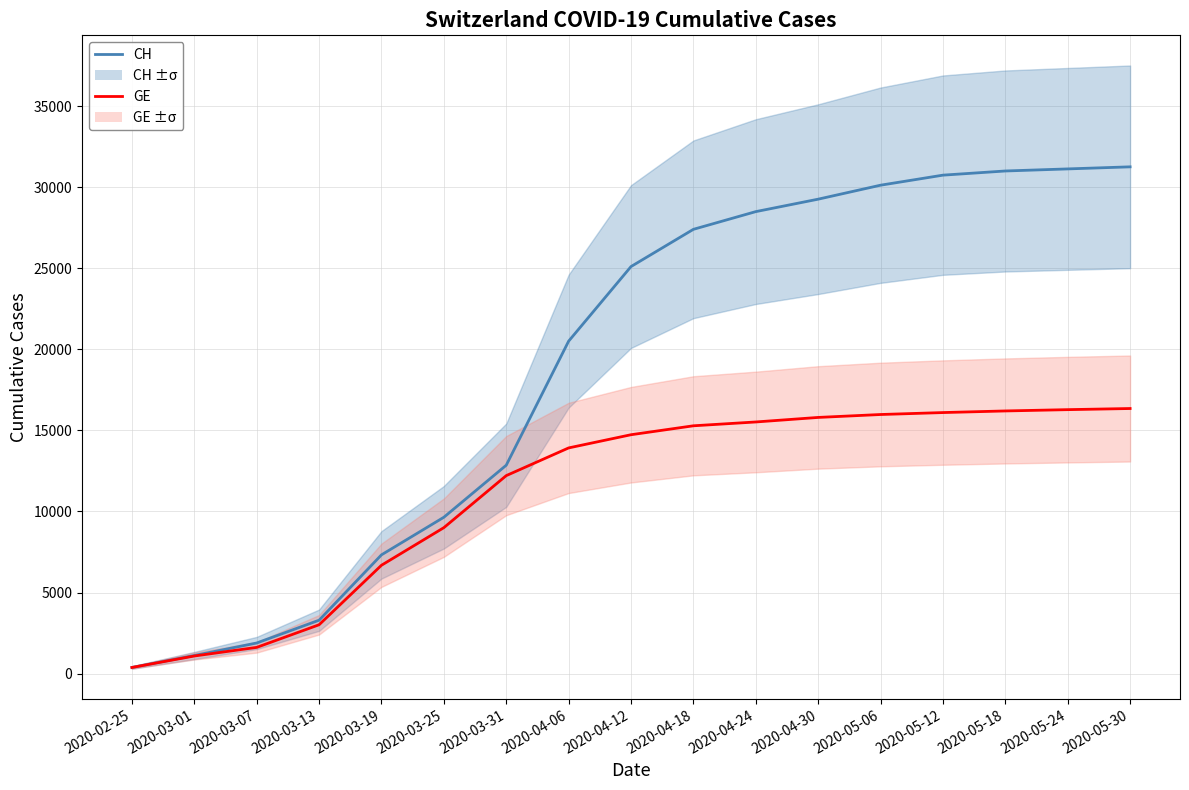

True or false: GE and CH cross at least once.

False